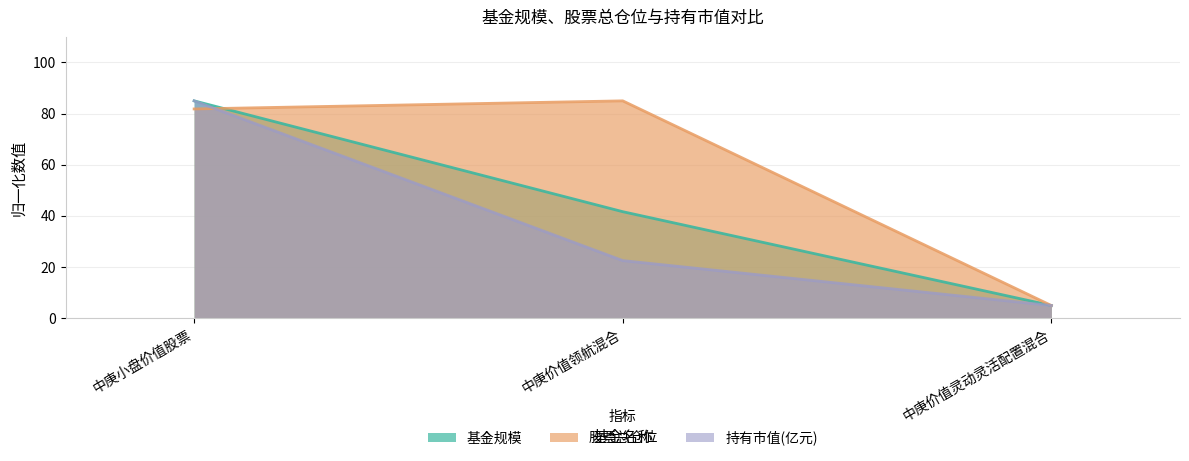

Which series changed the most between 中庚小盘价值股票 and 中庚价值灵动灵活配置混合?

基金规模